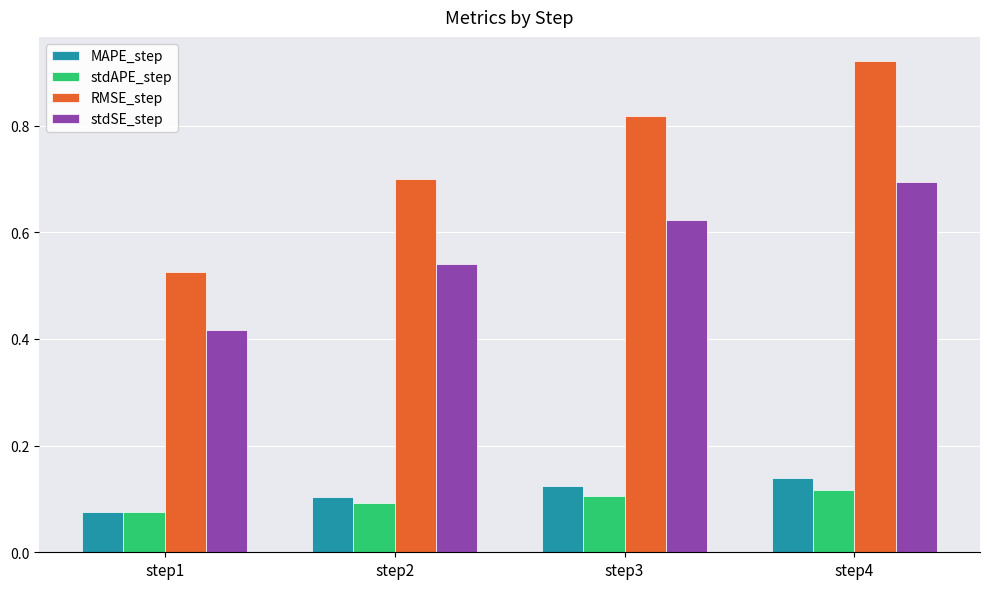

What is the total value across all series at step3?

1.7